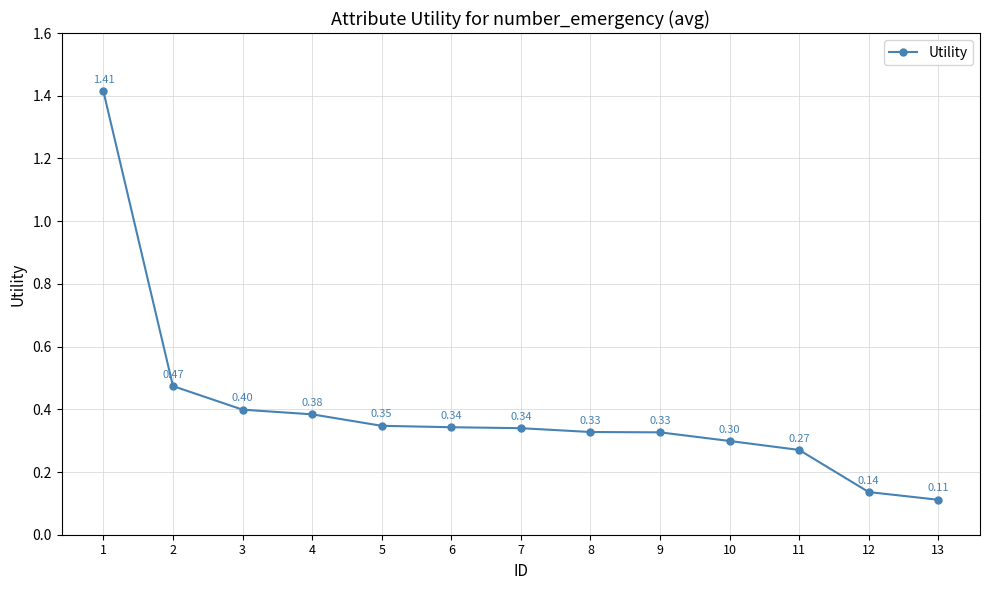

What is the difference between the second highest and minimum values?

0.4